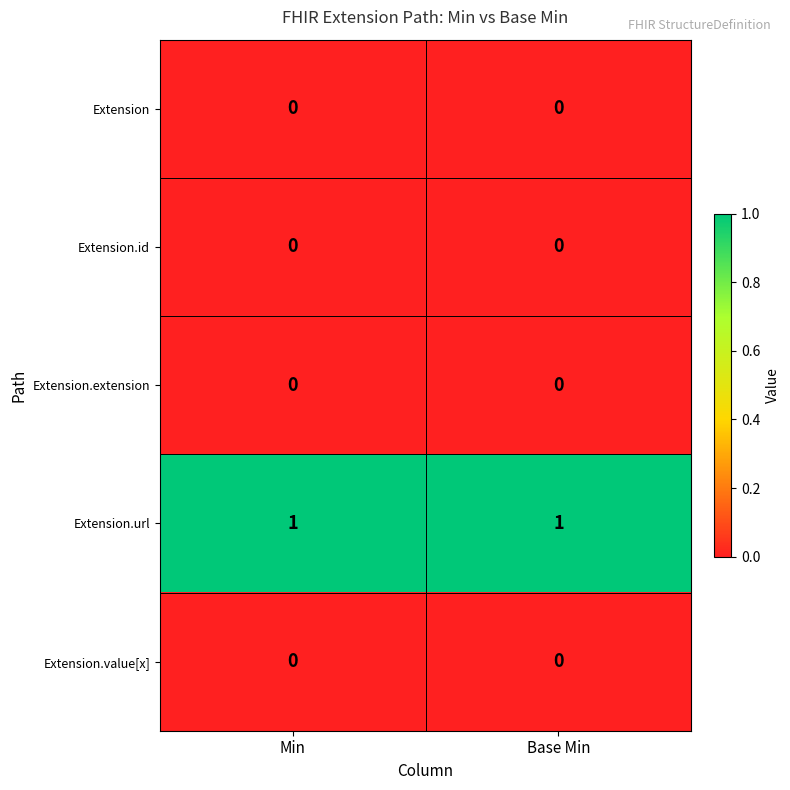

Which series has the largest total across all categories?

Extension.url